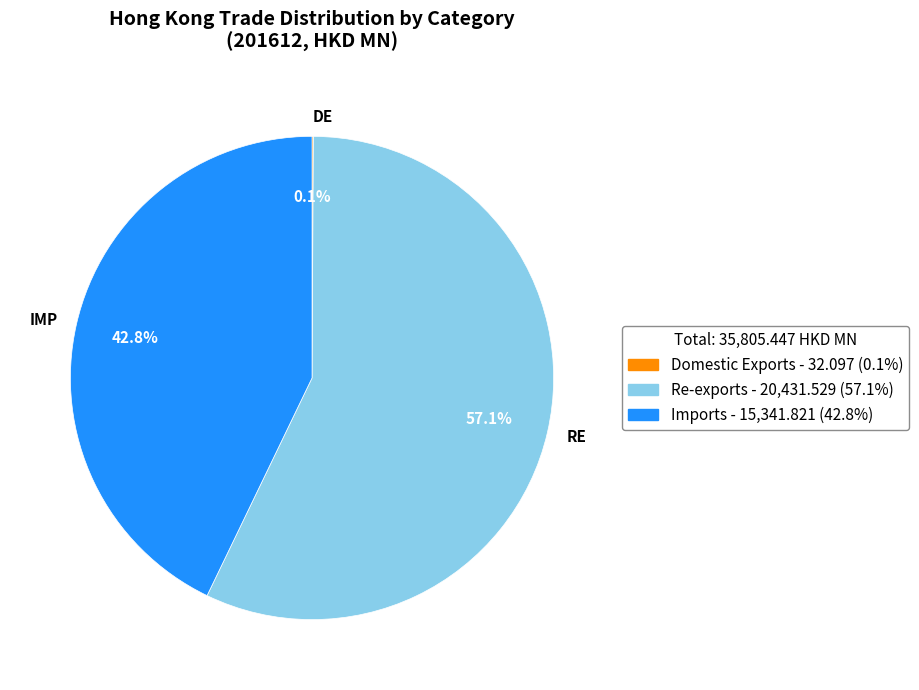

Does any single category account for the majority?

Yes